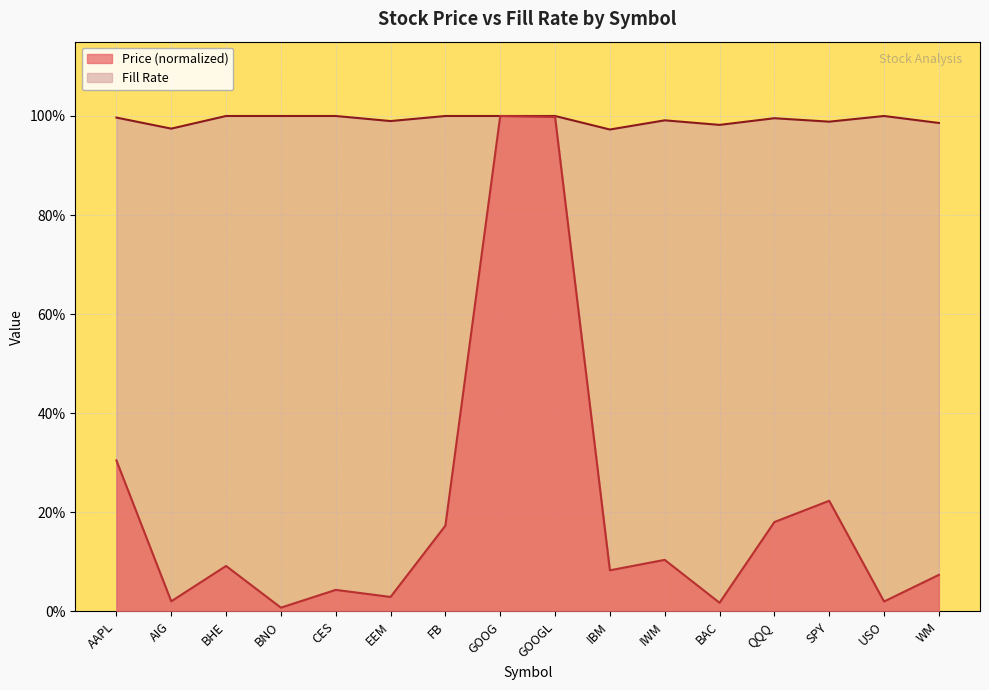

What position from the right is AIG?

15